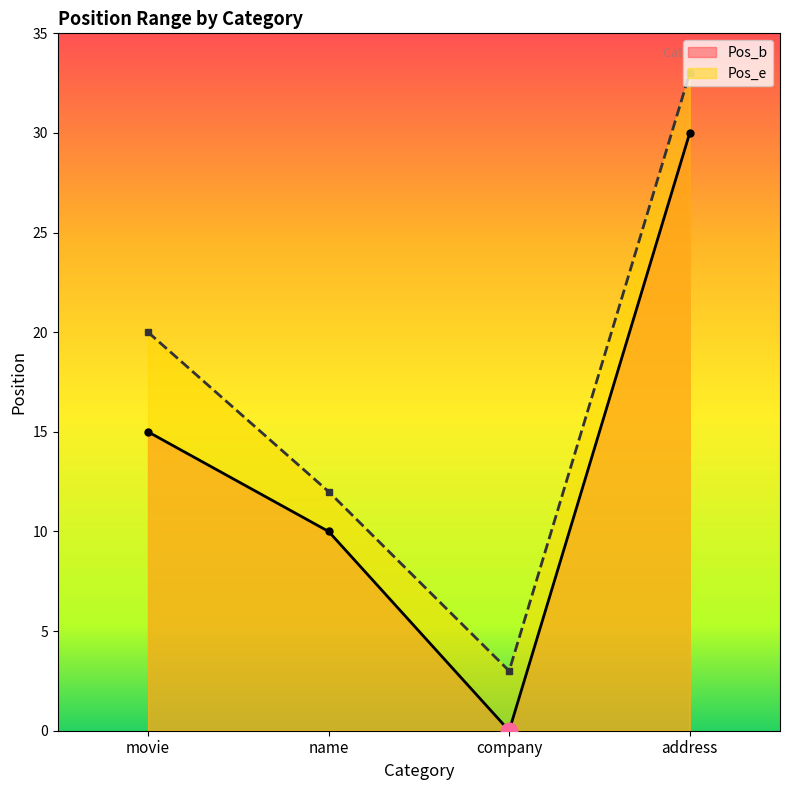

What is the difference between the Pos_e values at address and name?

21